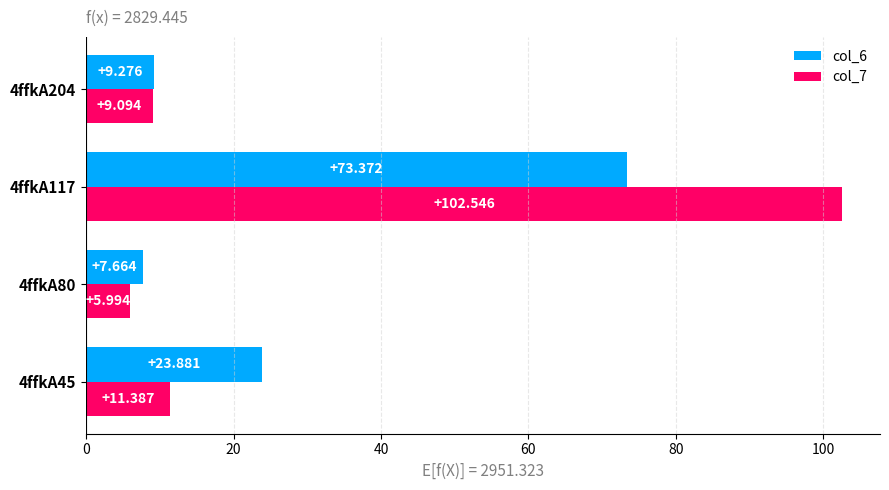

How many distinct data groups are displayed?

2